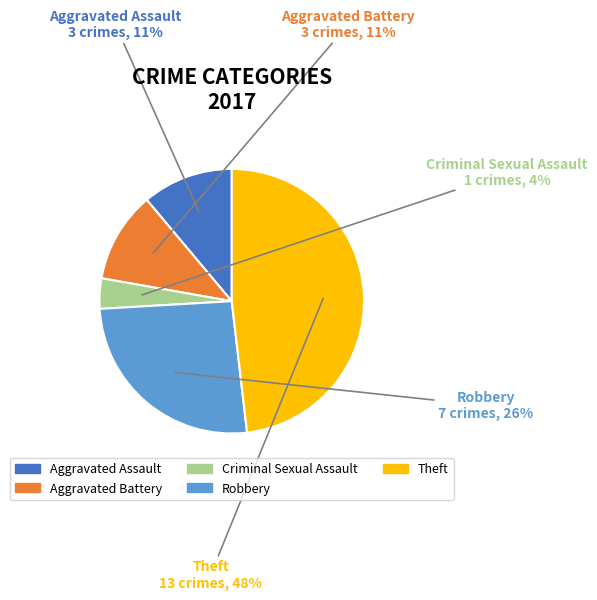

Which slice is the smallest?

Criminal Sexual Assault